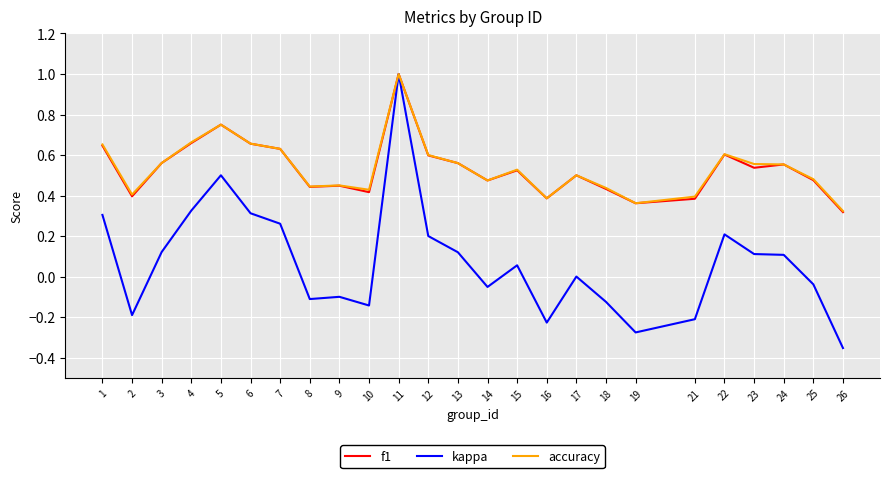

Which series has the largest range (max minus min)?

kappa